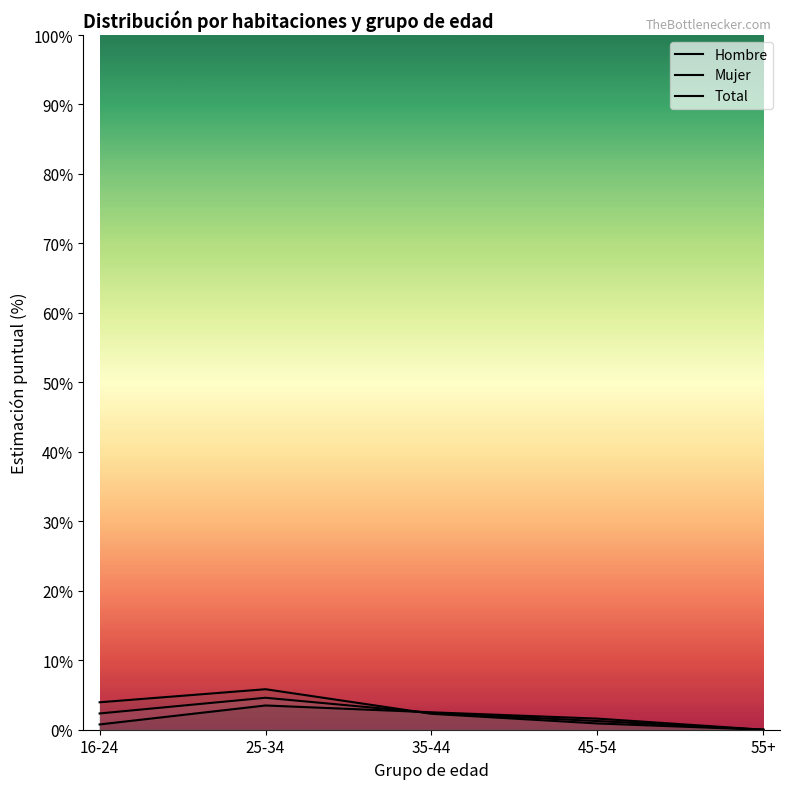

What is the label of the 5th point from the right?

16-24